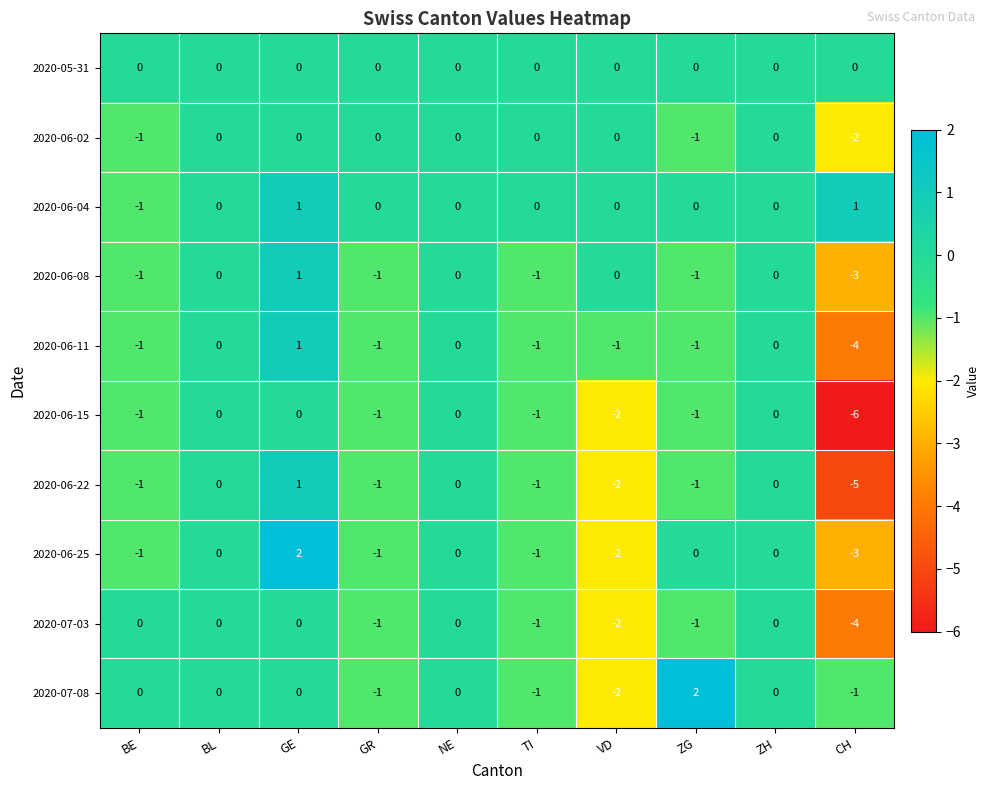

How many data points does each series have?

10